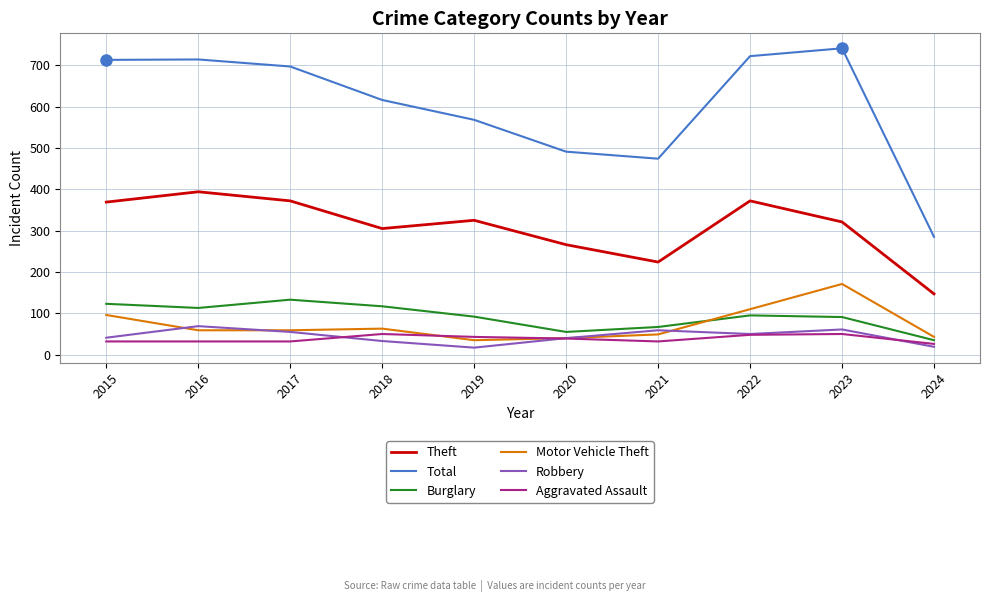

Which series has the widest spread of values?

Total